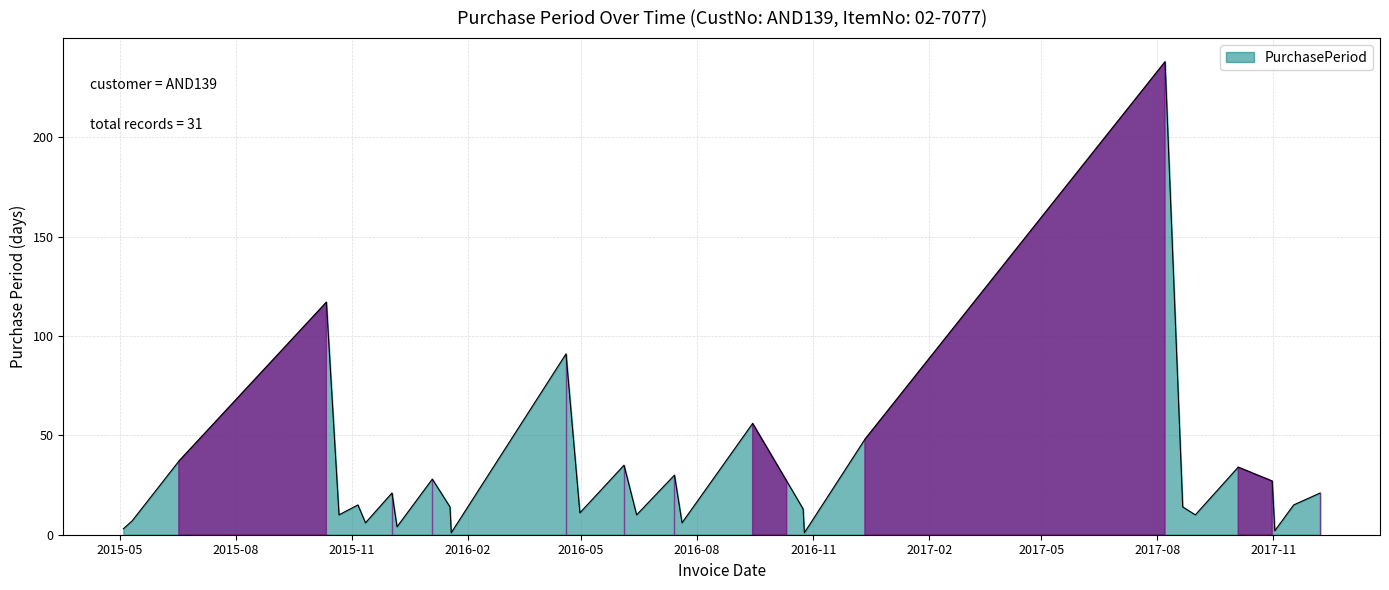

What is the difference between the maximum and minimum values?

237